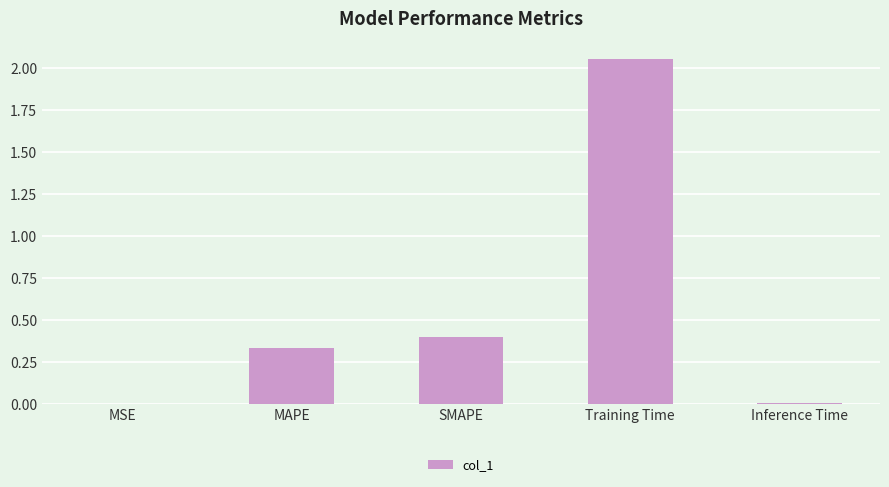

What is the sum of all values?

2.8